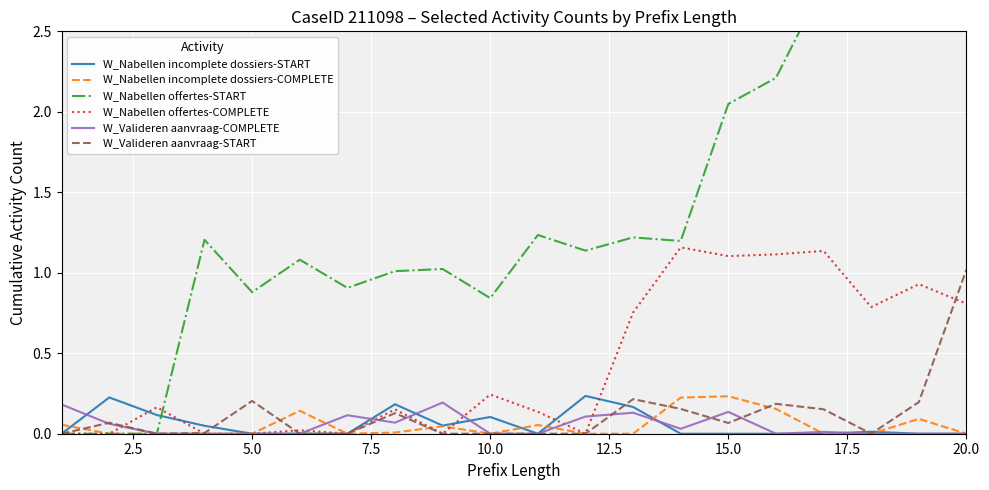

In W_Valideren aanvraag-COMPLETE, how many points are lower than both neighbors (excluding endpoints)?

3